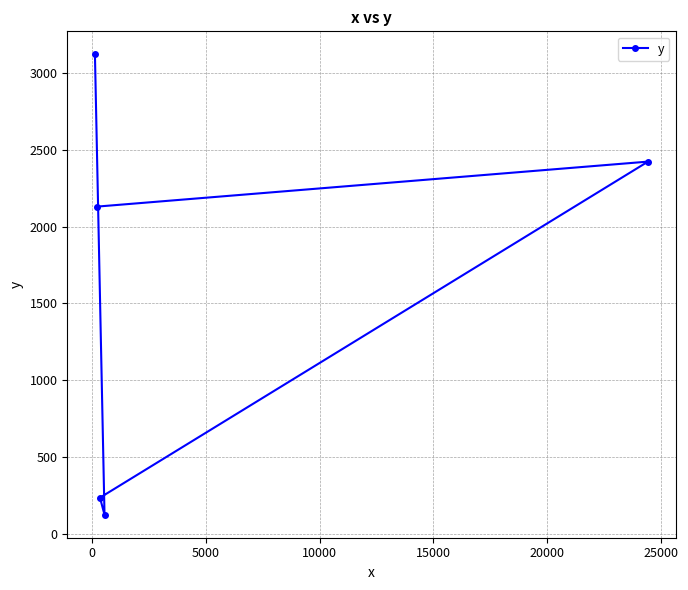

Reading left to right, list all the values displayed in this chart.

3123	2131	234	123	2424